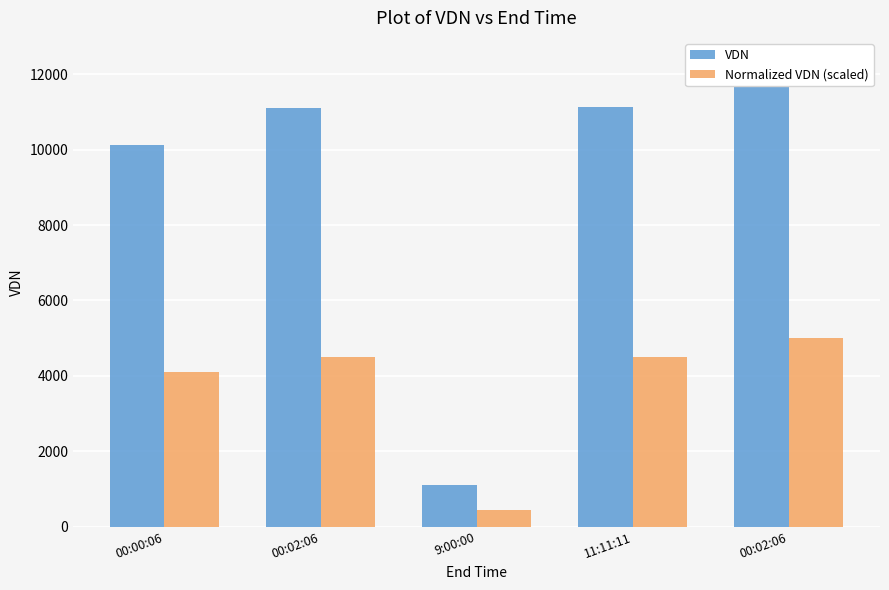

What is the total value across all series at 9:00:00?

1561.0